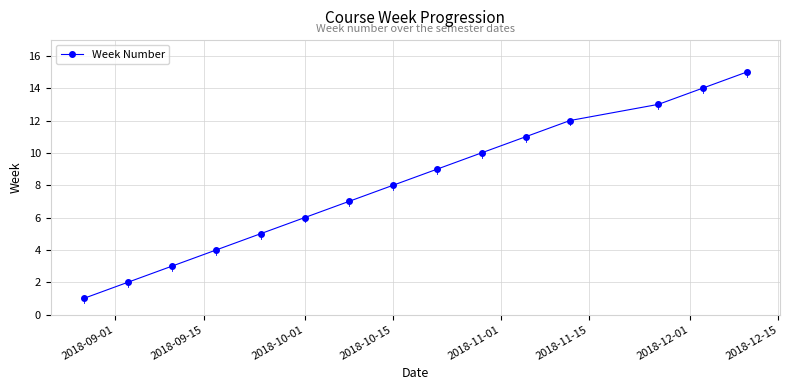

How many data points does each series have?

15